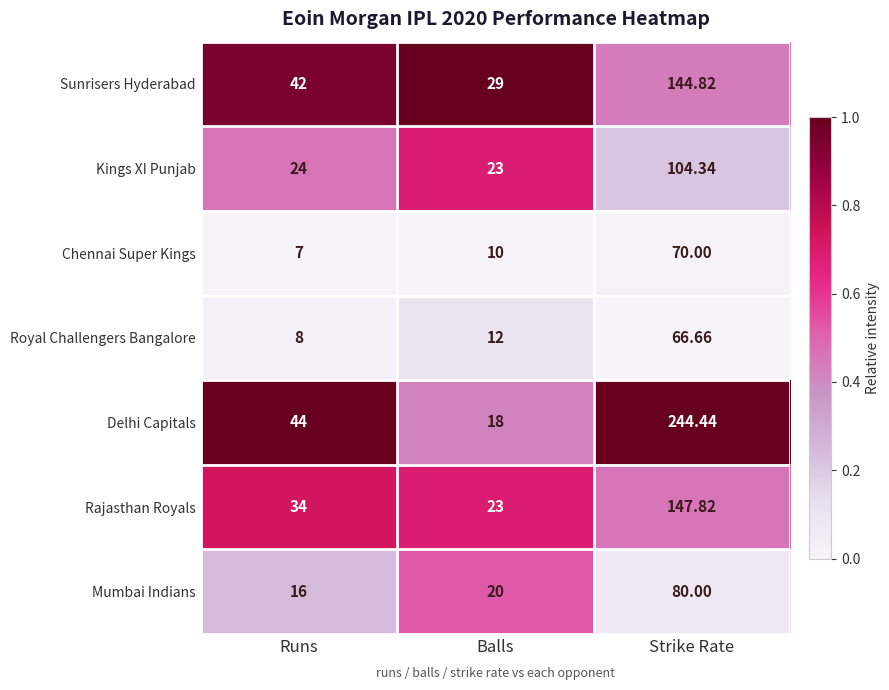

List the series in order of their peak value, highest first.

Delhi Capitals, Rajasthan Royals, Sunrisers Hyderabad, Kings XI Punjab, Mumbai Indians, Chennai Super Kings, Royal Challengers Bangalore